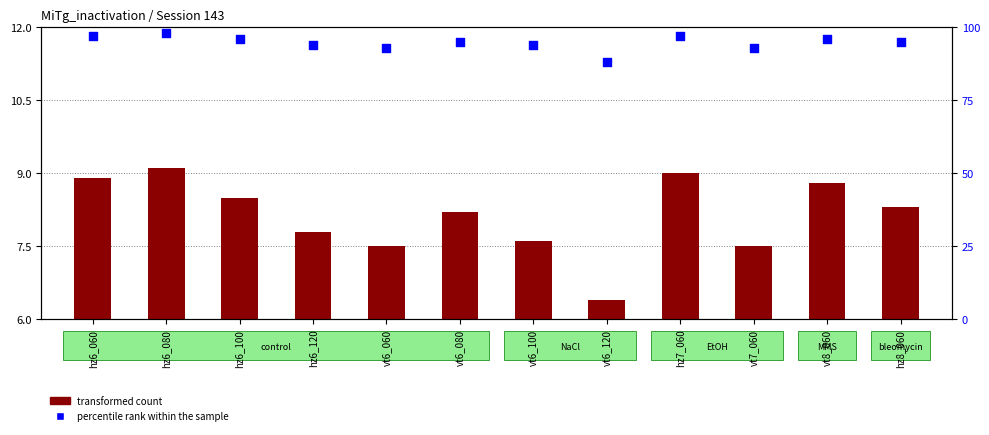

At how many categories does at least one series exceed 86?

12